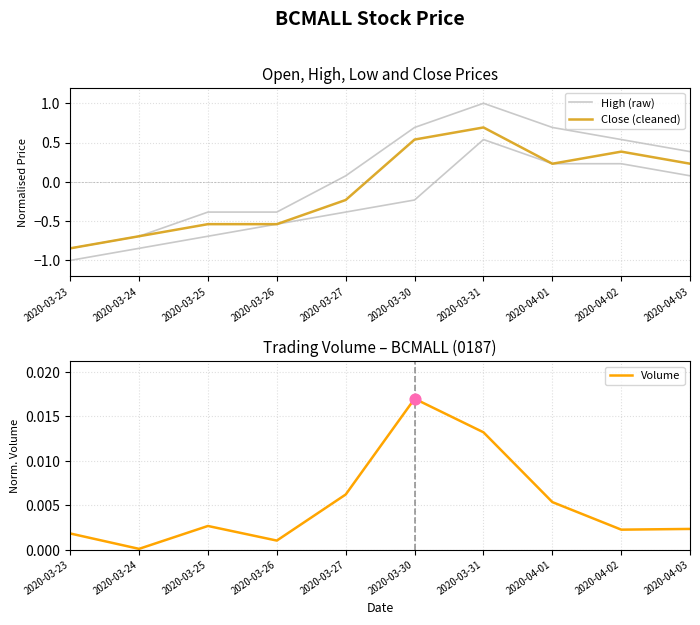

Which series contains the highest Y value?

High (raw)